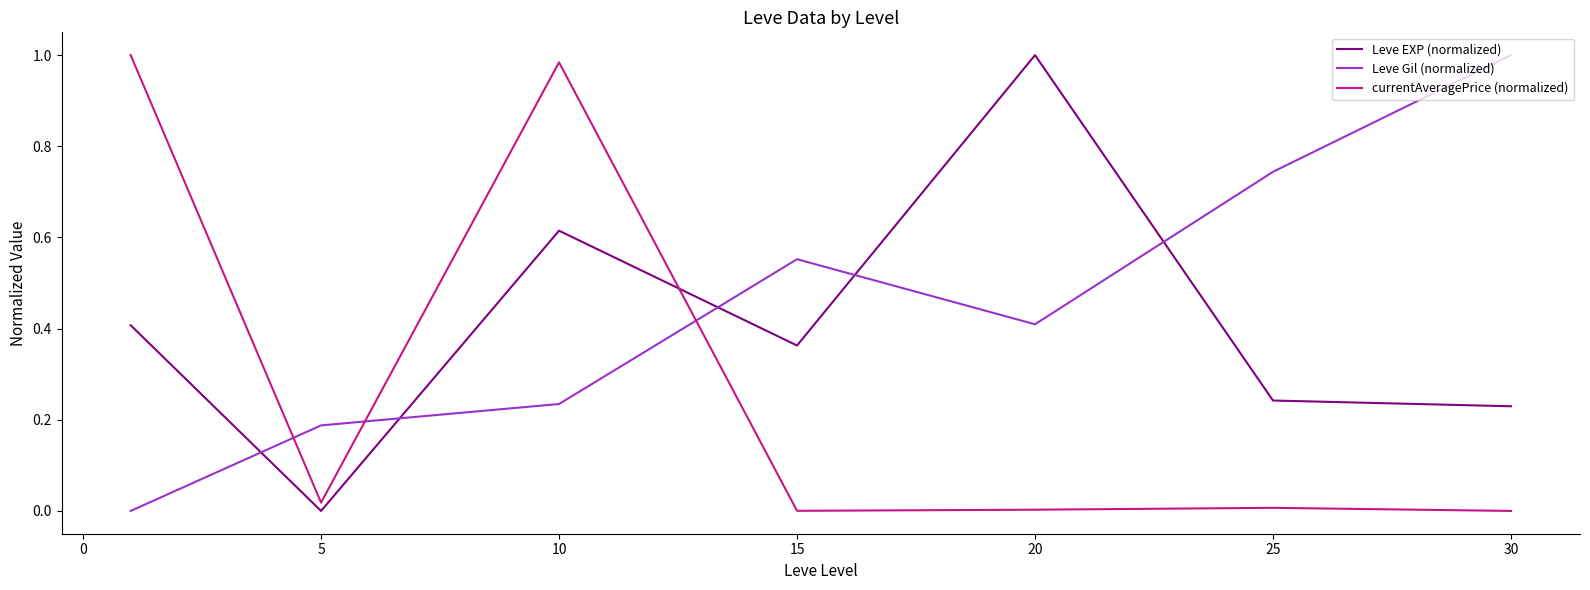

List the series in order of their overall mean, highest first.

Leve Gil (normalized), Leve EXP (normalized), currentAveragePrice (normalized)